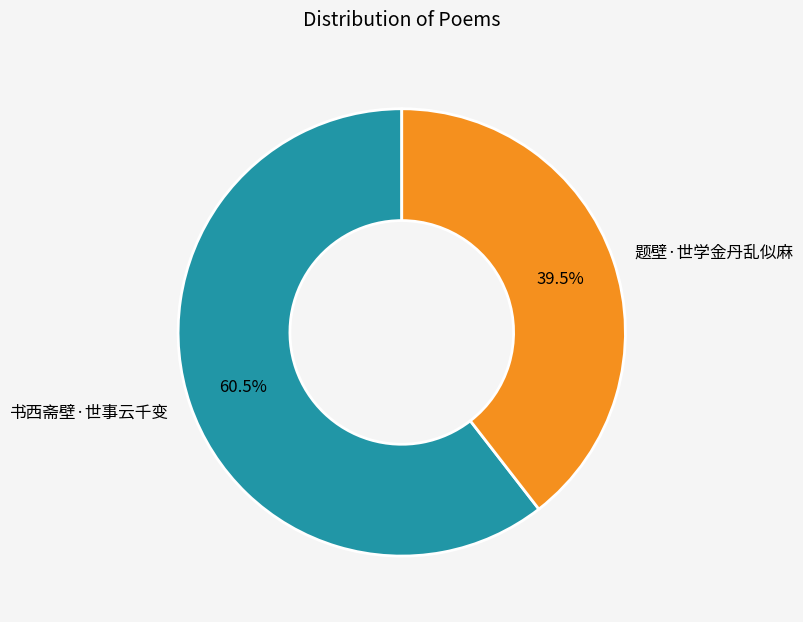

Which category accounts for the majority?

书西斋壁·世事云千变